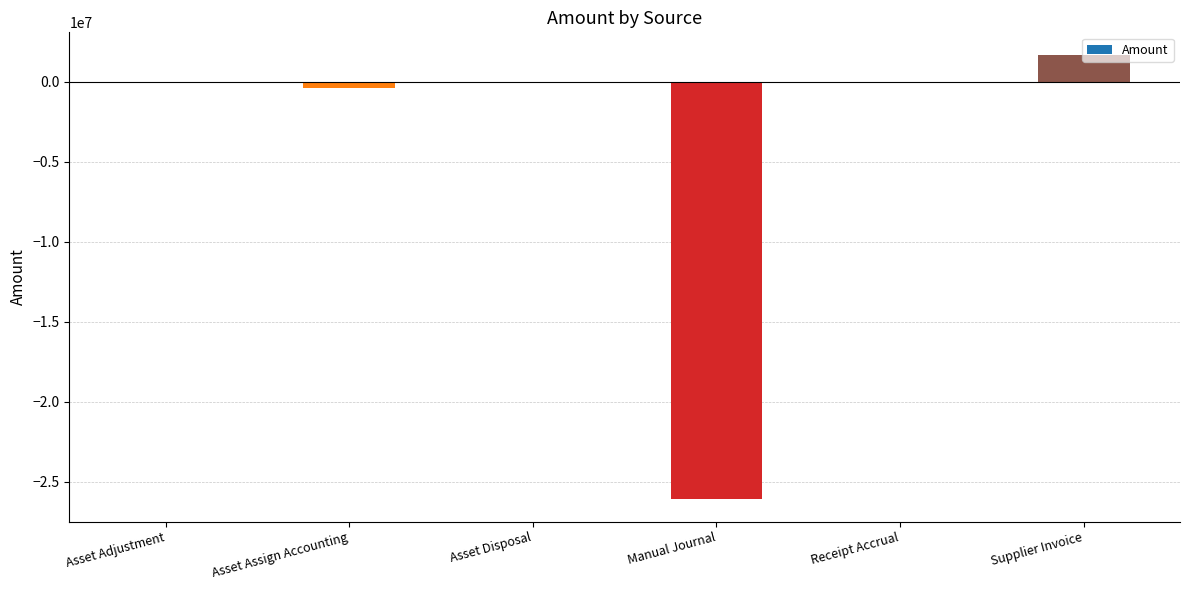

The value at Manual Journal is -26106074.1. True or false?

True